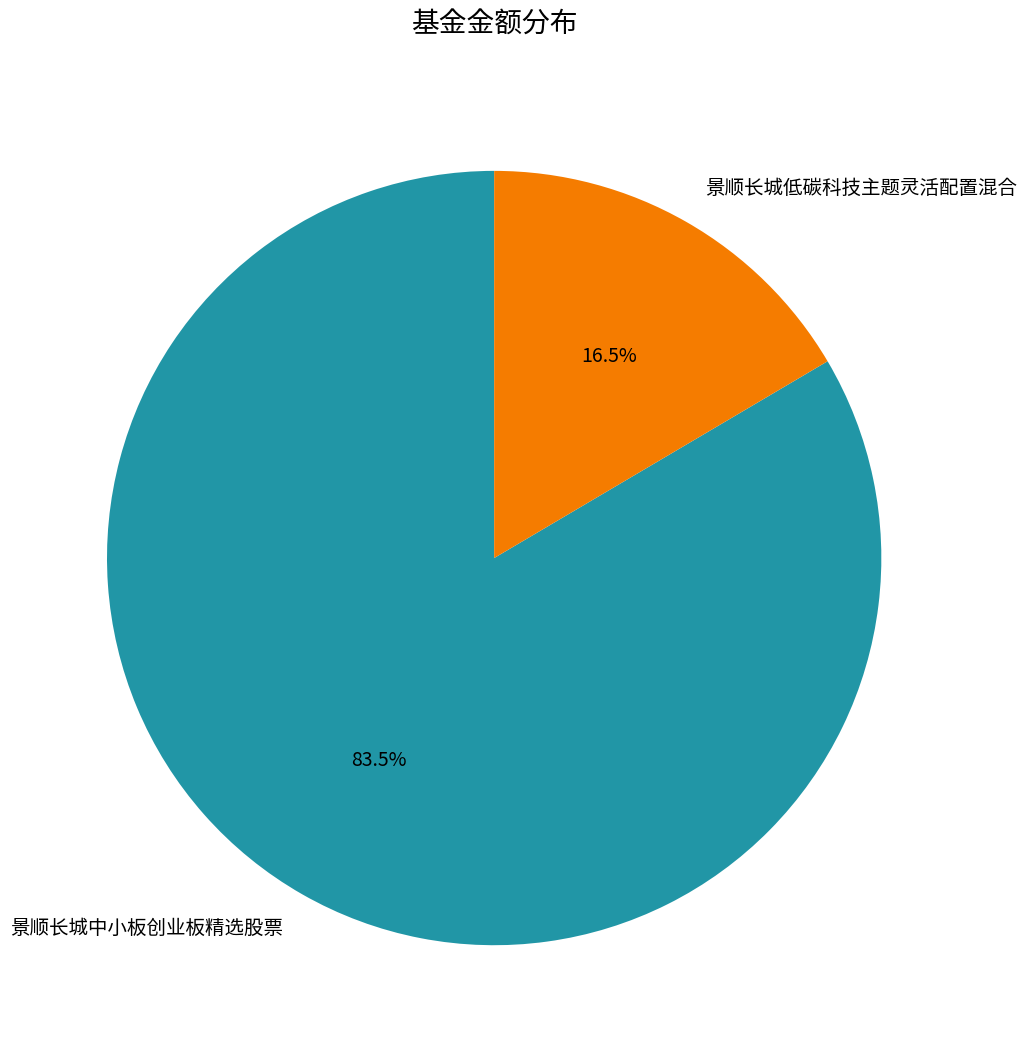

Between 景顺长城中小板创业板精选股票 and 景顺长城低碳科技主题灵活配置混合, which is larger?

景顺长城中小板创业板精选股票